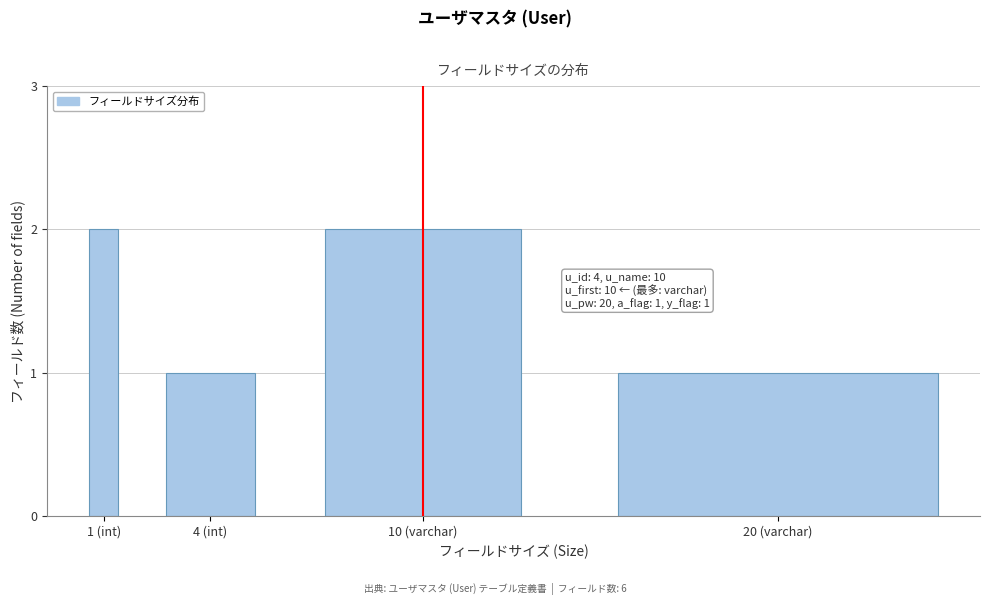

Reading left to right, what are all the values shown in this chart?

2	1	2	1